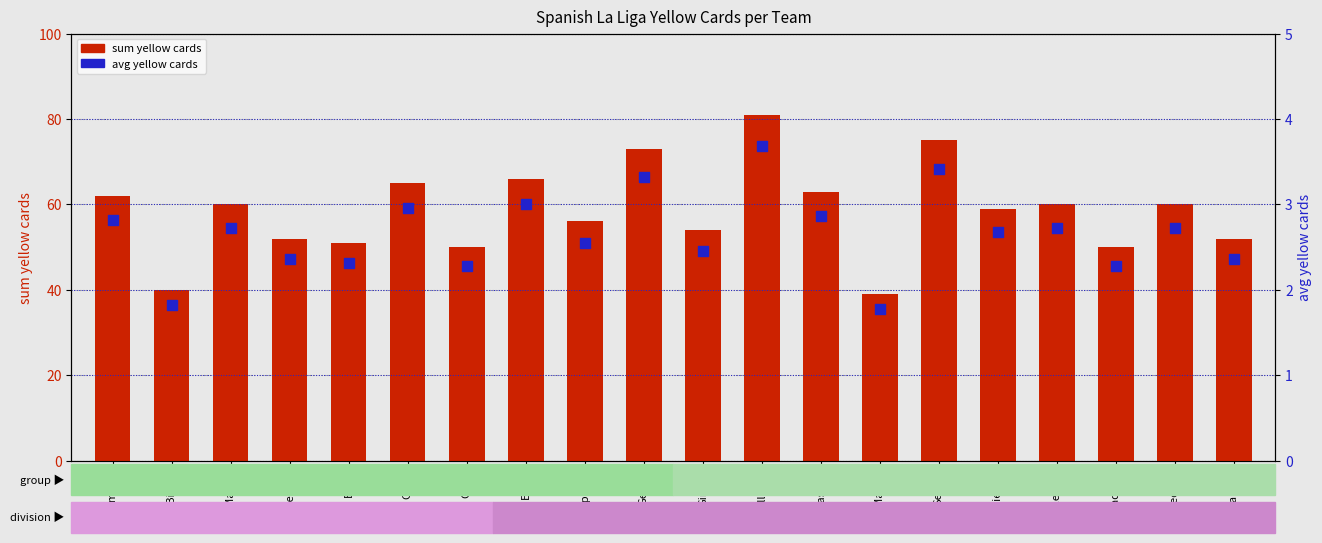

Which series has the largest total across all categories?

sum yellow cards